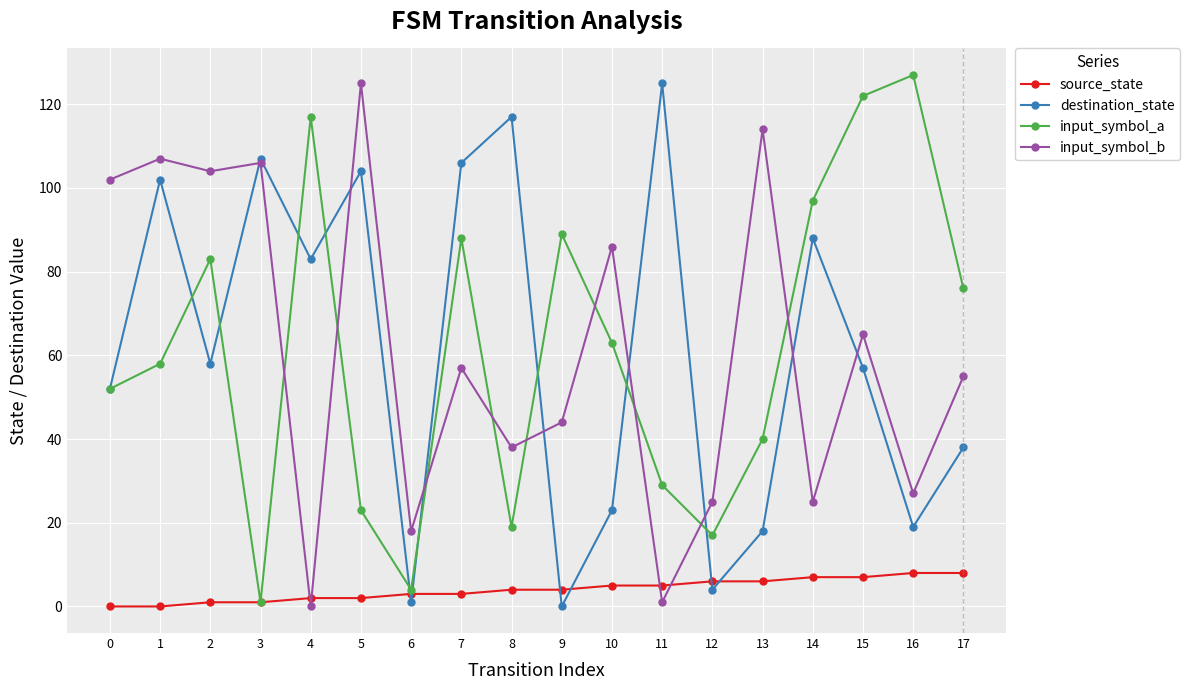

How many interior local peaks does the destination_state series have?

6